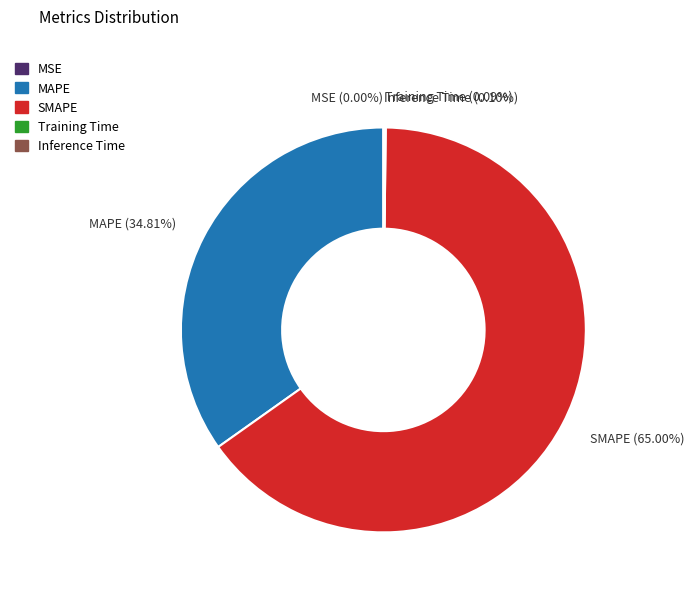

Is there any slice that represents more than half of the pie?

Yes